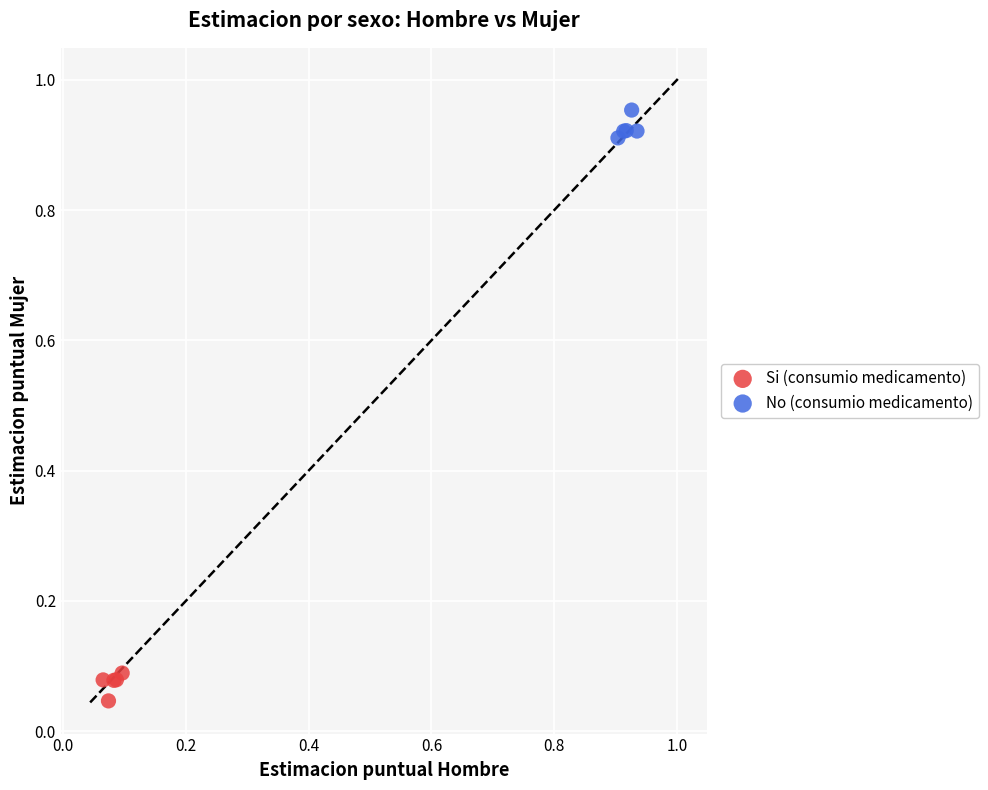

Which series contains the lowest Y value?

Si (consumio medicamento)